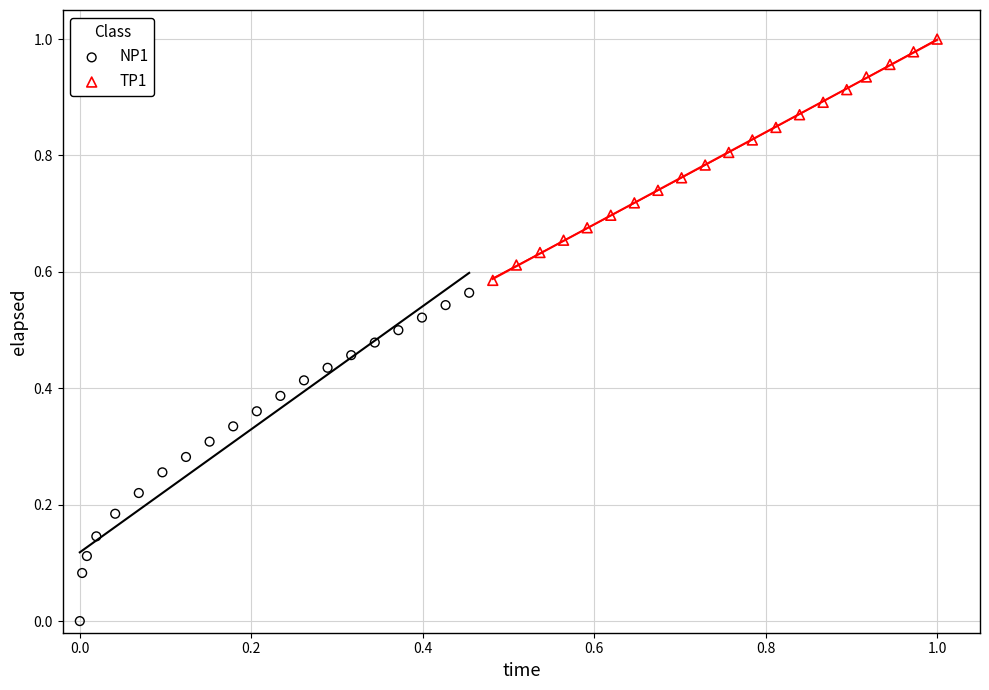

Which series has the largest Y range (max minus min)?

NP1